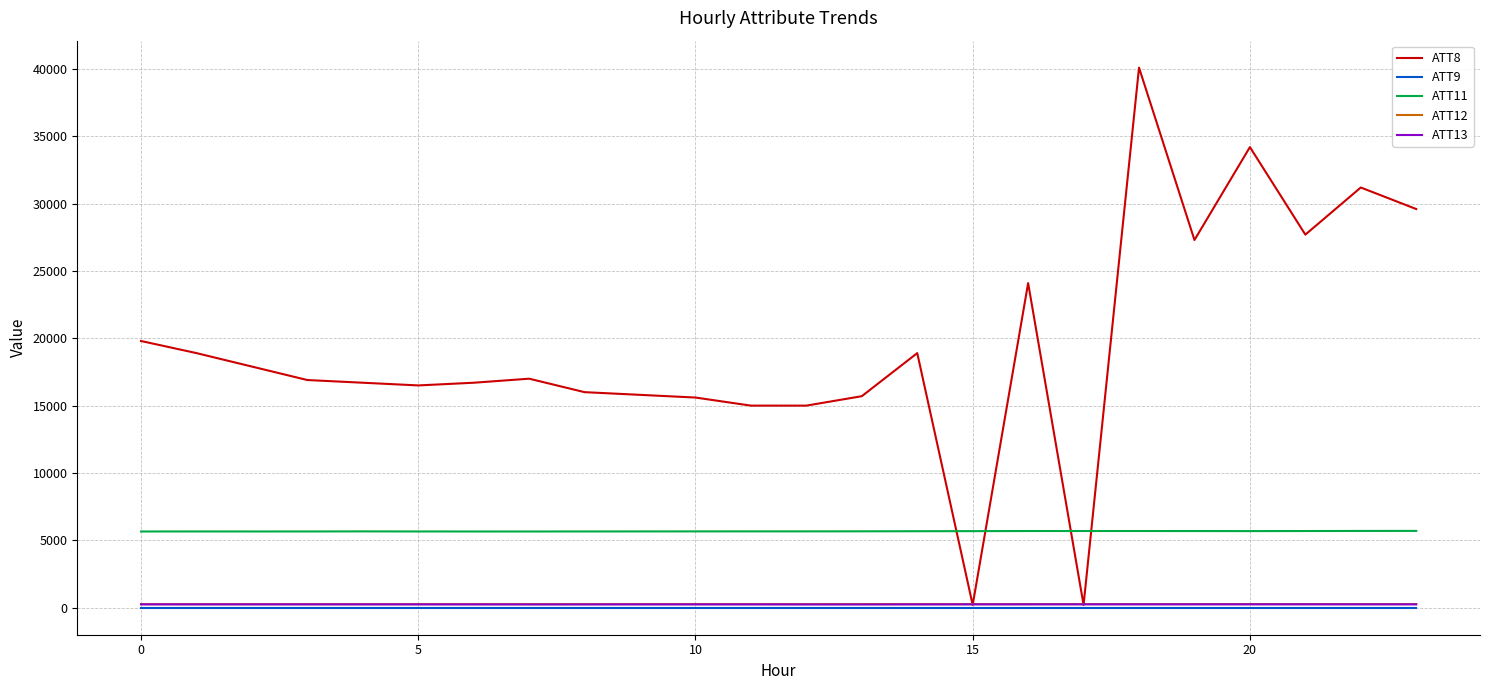

Which series has the largest range (max minus min)?

ATT8